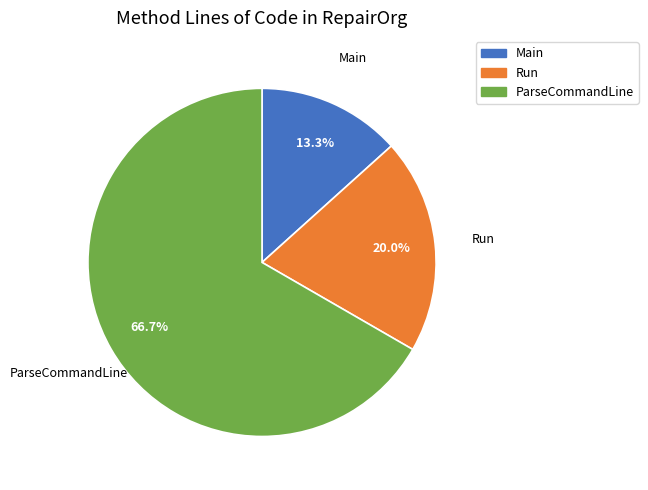

Count the number of slices in the pie.

3